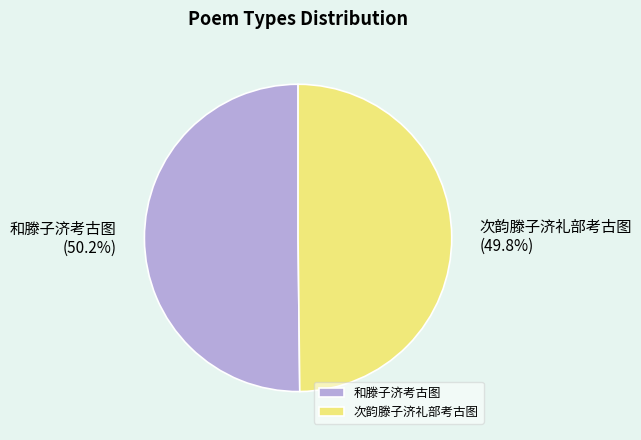

To the nearest percent, what portion does 和滕子济考古图 represent?

50%